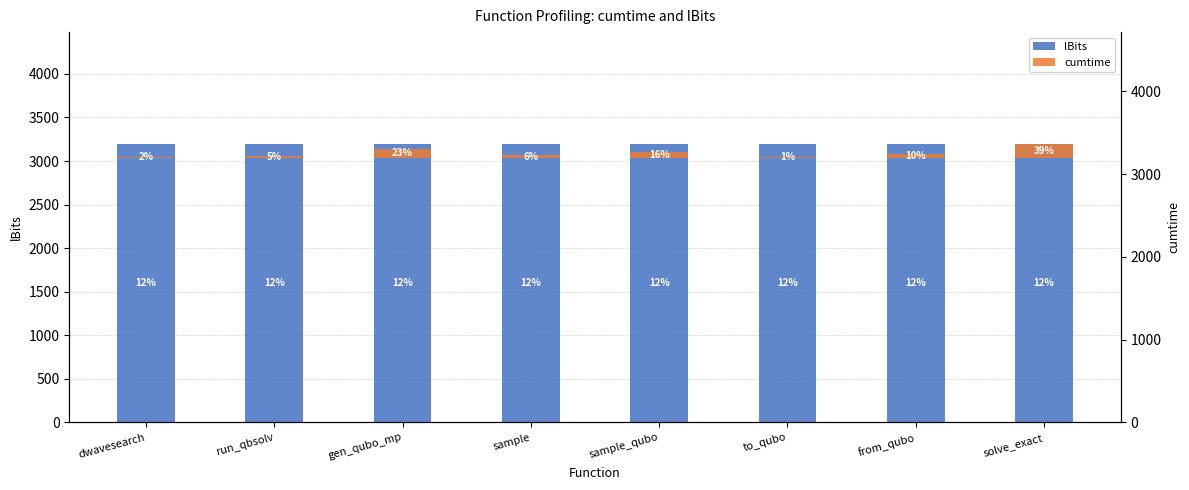

Reading right to left, extract all data points from this chart.

lBits: 3200.0	3200.0	3200.0	3200.0	3200.0	3200.0	3200.0	3200.0
cumtime: 169.2	41.9	4.6	68.2	25.9	101.0	21.3	7.2